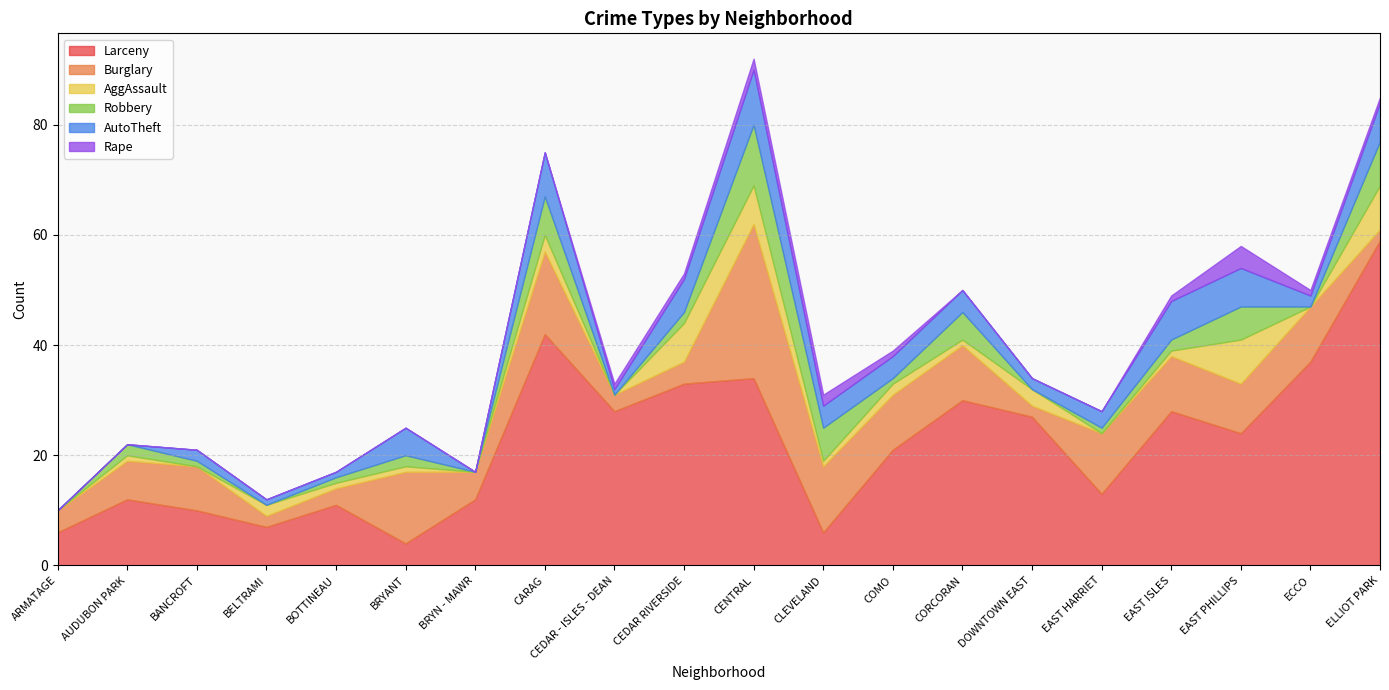

Between CEDAR RIVERSIDE and BANCROFT, which is larger?

CEDAR RIVERSIDE